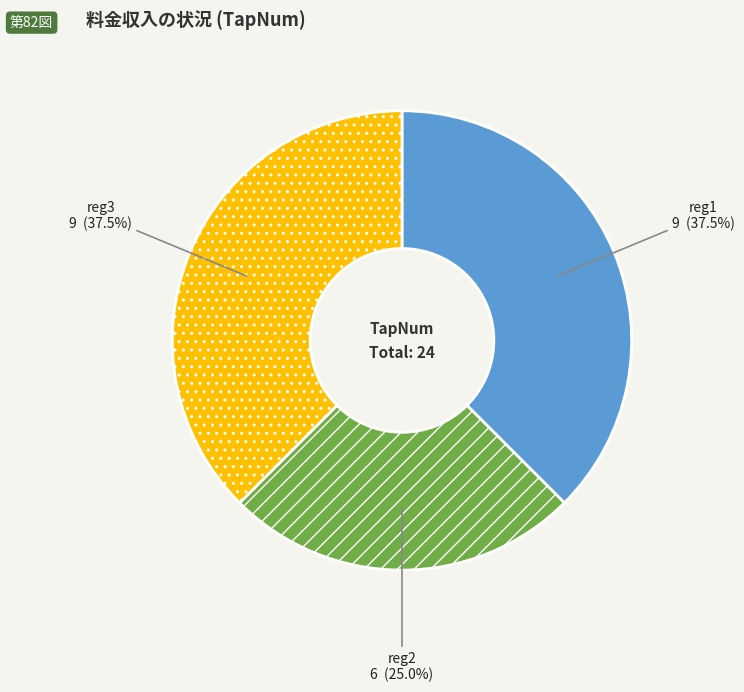

Is reg3 the majority of the pie?

No